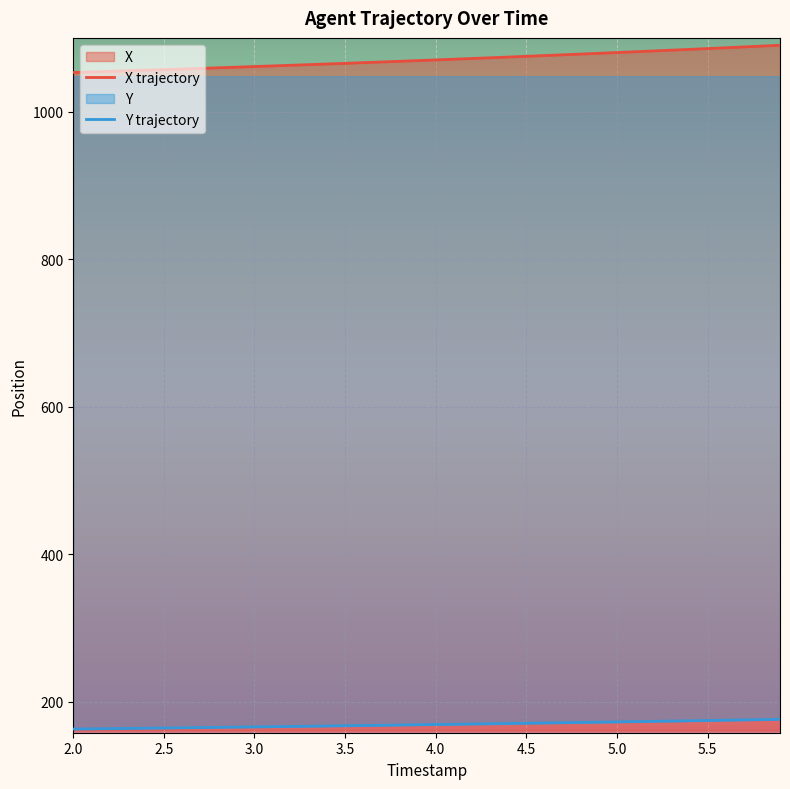

Rank the series by their average value, from lowest to highest.

Y trajectory, X trajectory